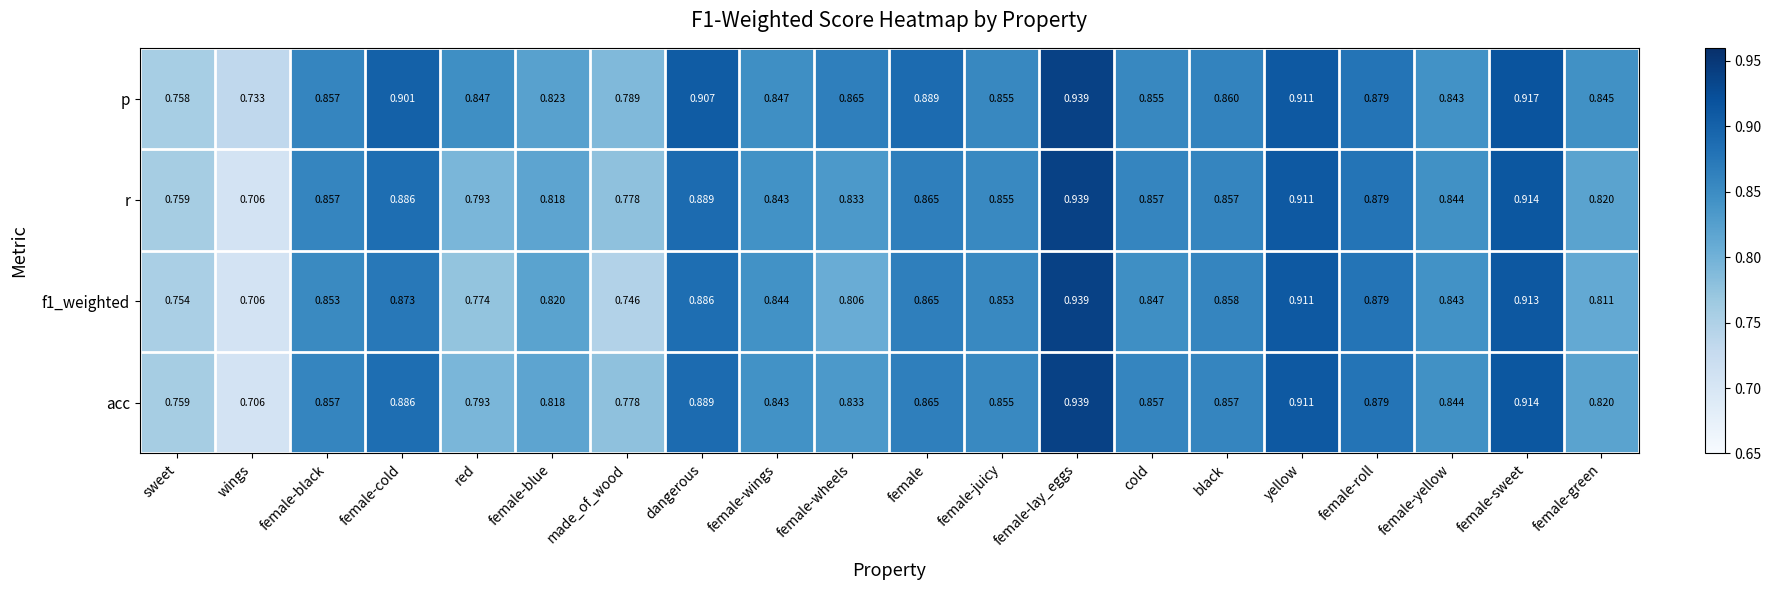

Which category has the highest value in the p series?

female-lay_eggs